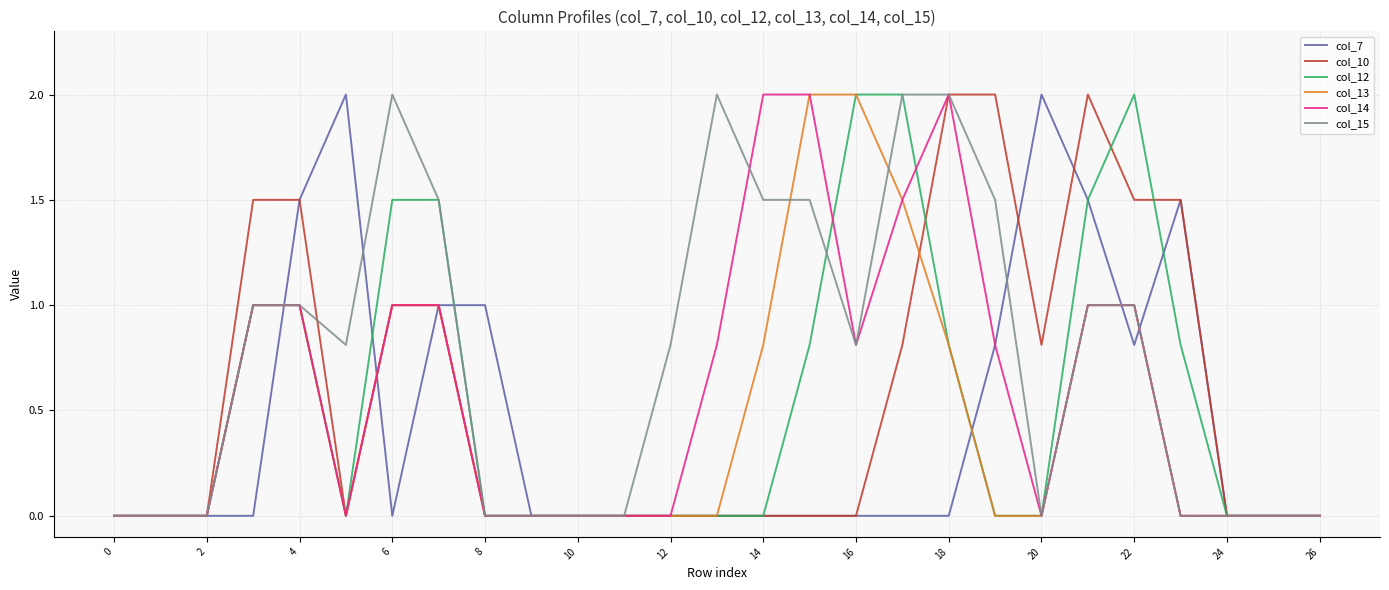

Which series has the largest total across all categories?

col_15